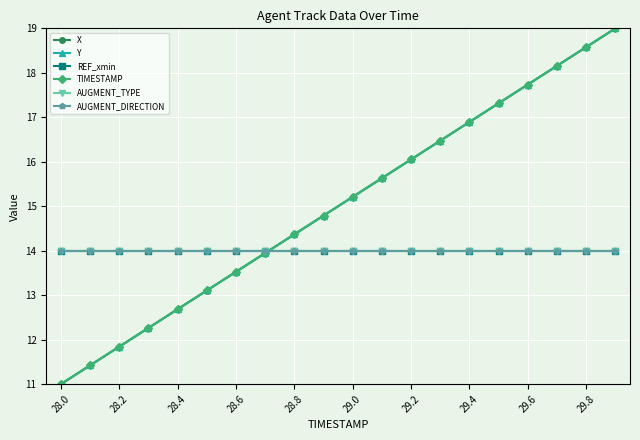

At how many categories does at least one series exceed 12?

20